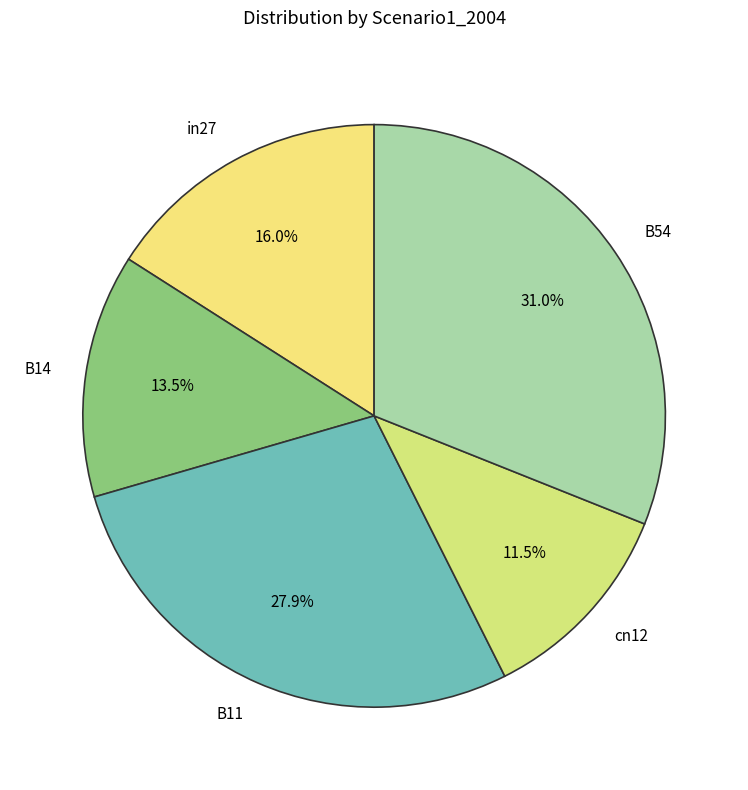

How much of the chart is everything except B54?

69.0%